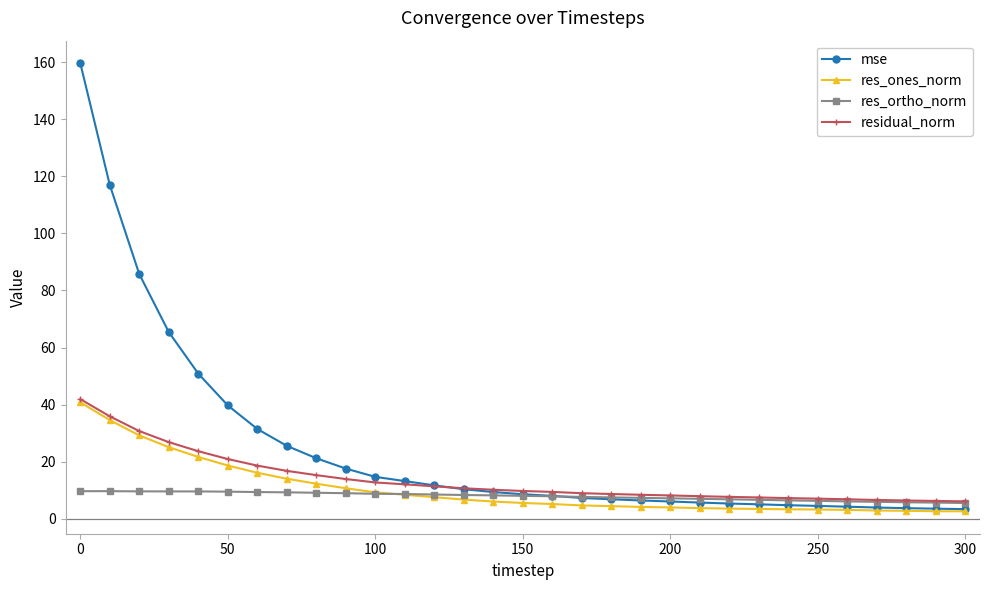

Which series has the largest range (max minus min)?

mse